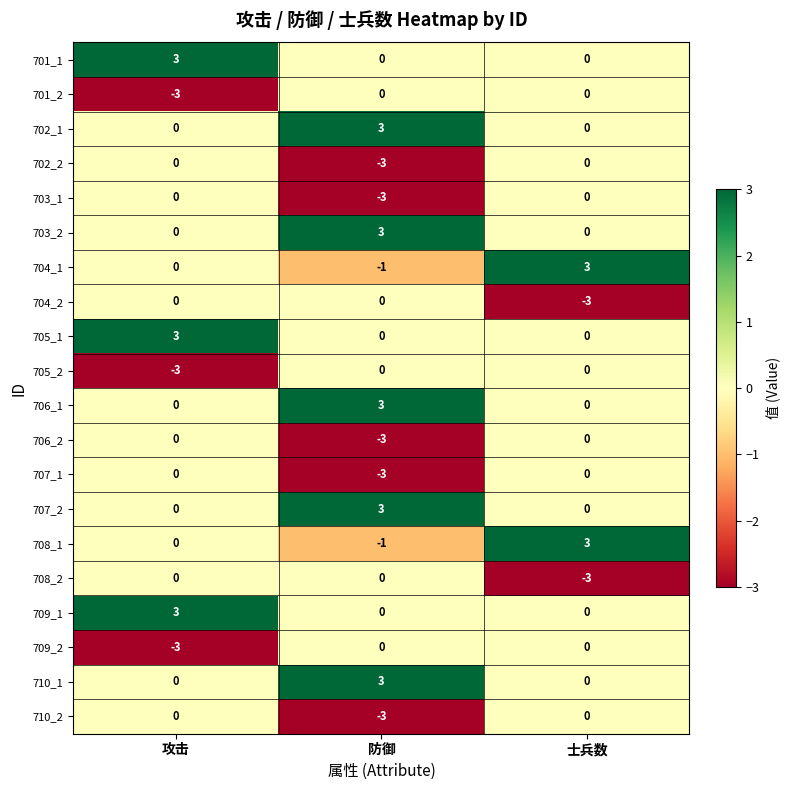

True or false: 703_1 has a value of -1 at 防御.

False